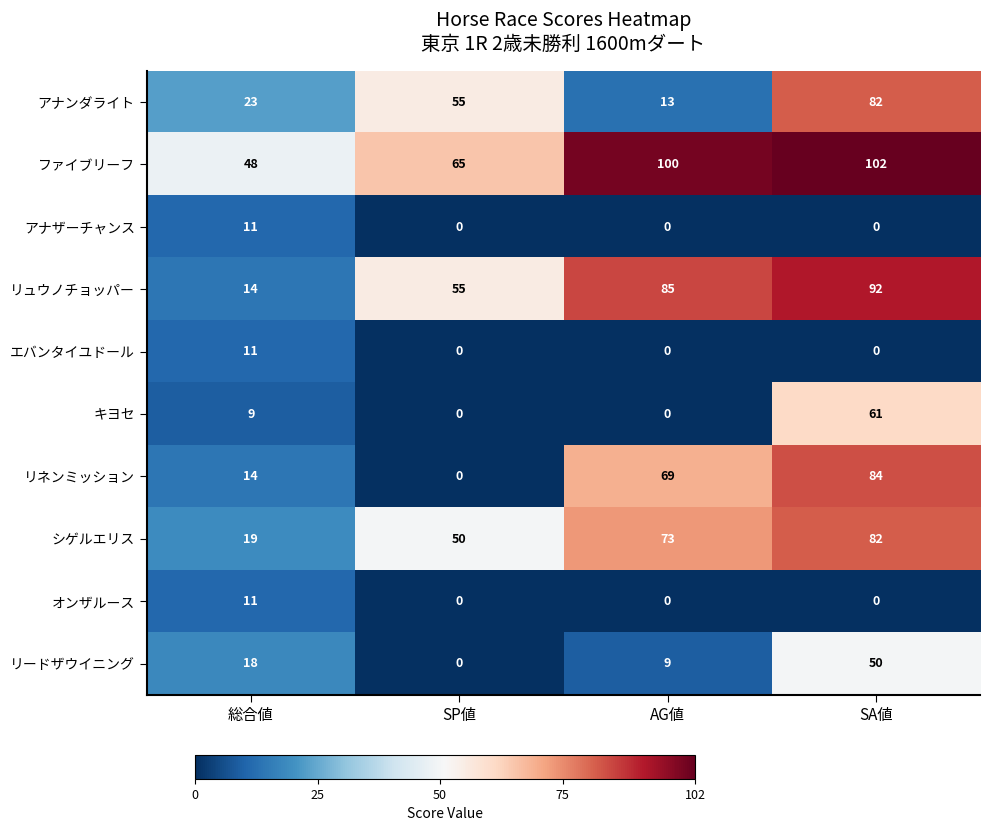

True or false: リュウノチョッパー has a value of 14 at 総合値.

True